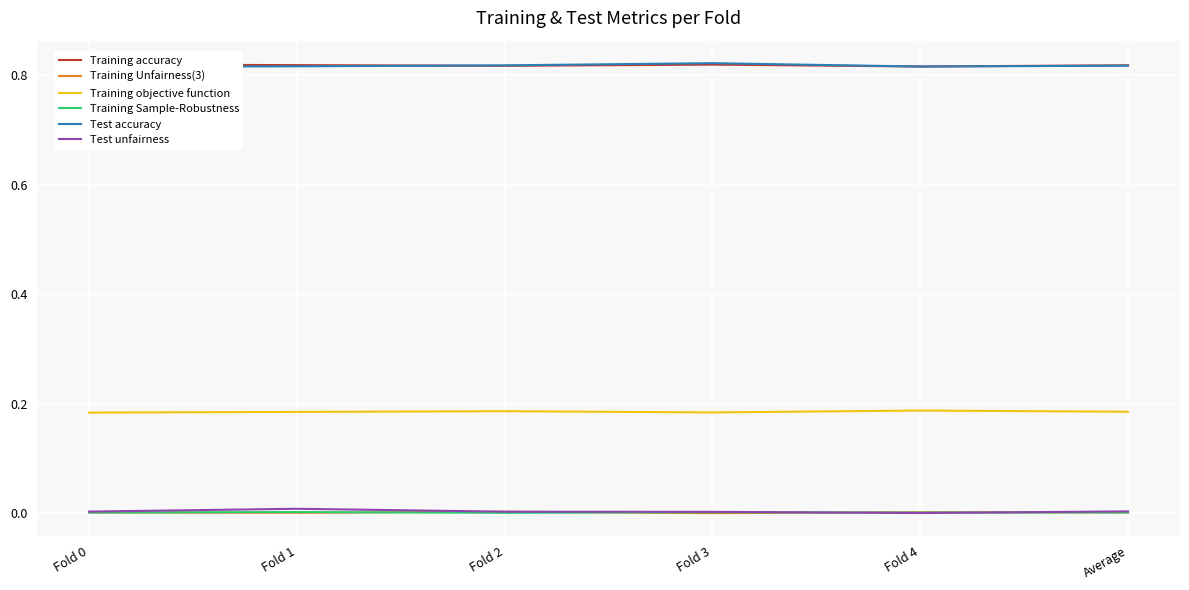

At how many categories does at least one series exceed 0?

6